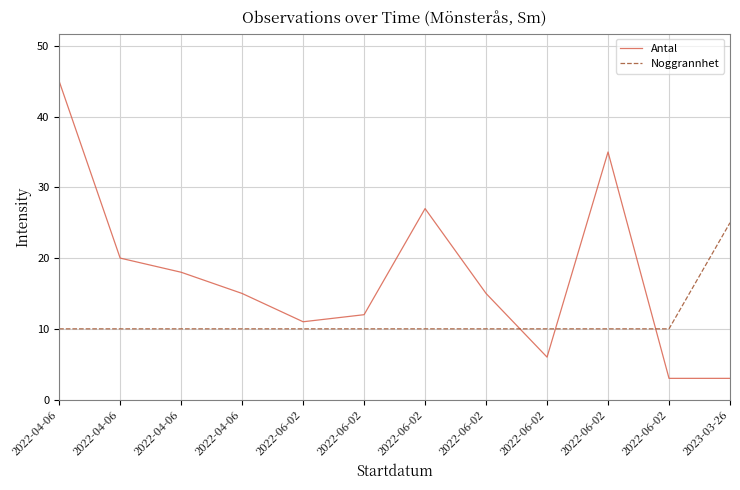

What is the total value across all series at 2022-06-02?

21